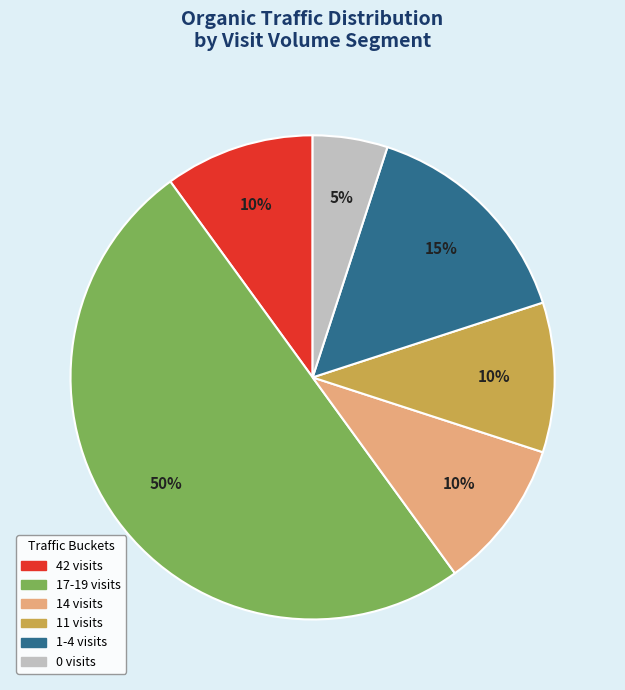

To the nearest percent, what is the average slice percentage?

17%